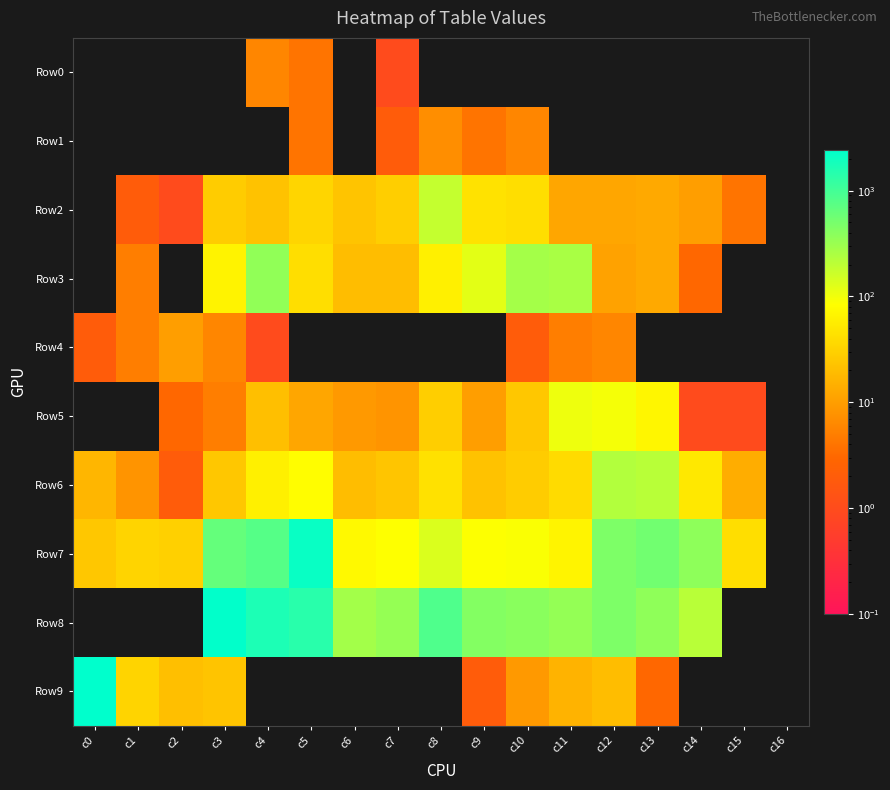

What is the total value across all series at c15?

60